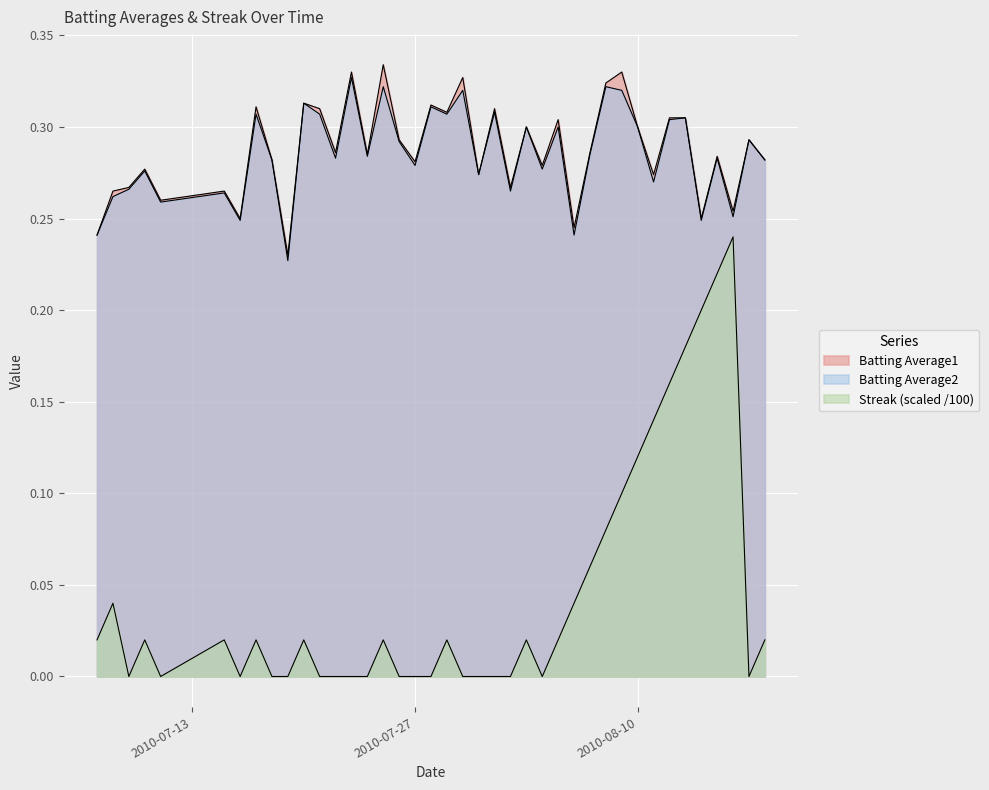

What is the greatest value displayed?

0.3